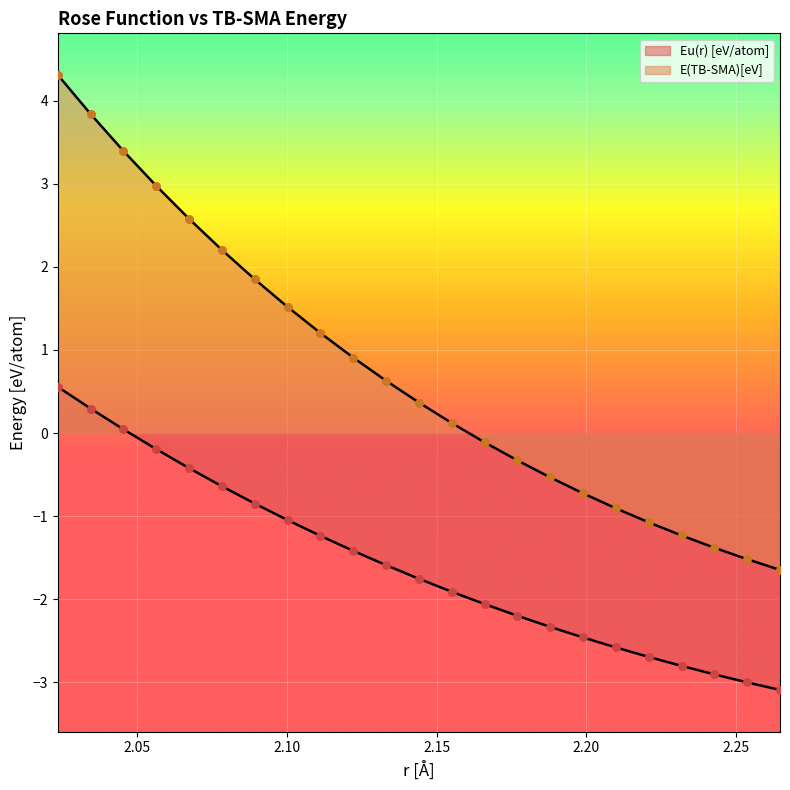

What are all the series names shown in the legend?

Eu(r) [eV/atom], E(TB-SMA)[eV]